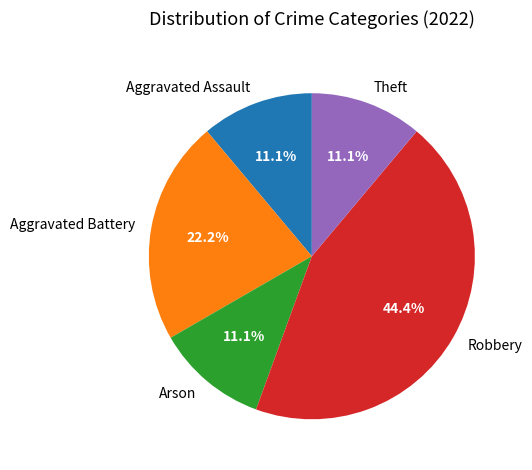

Count the number of slices in the pie.

5